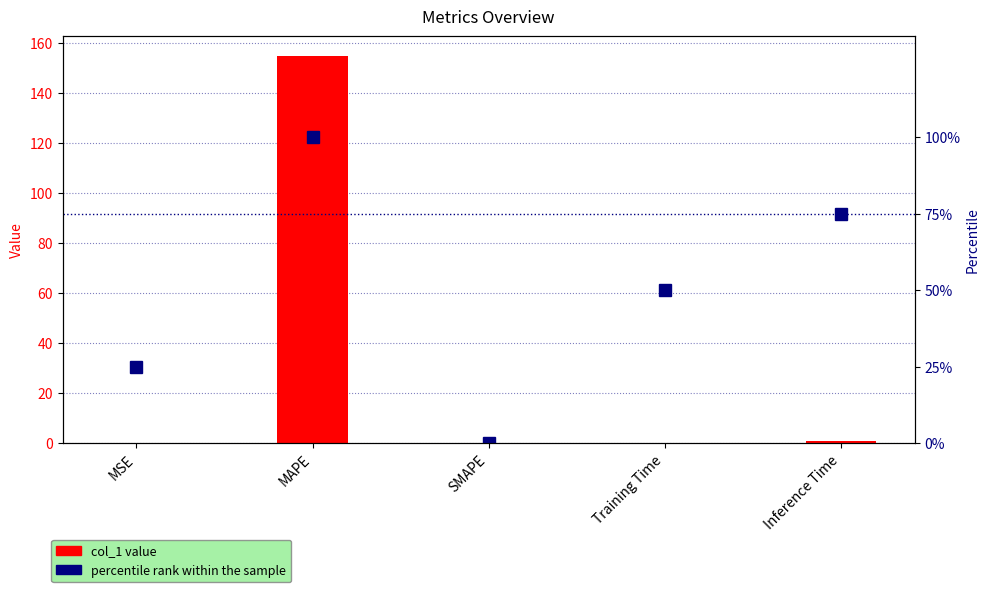

How many categories are shown in the chart?

5